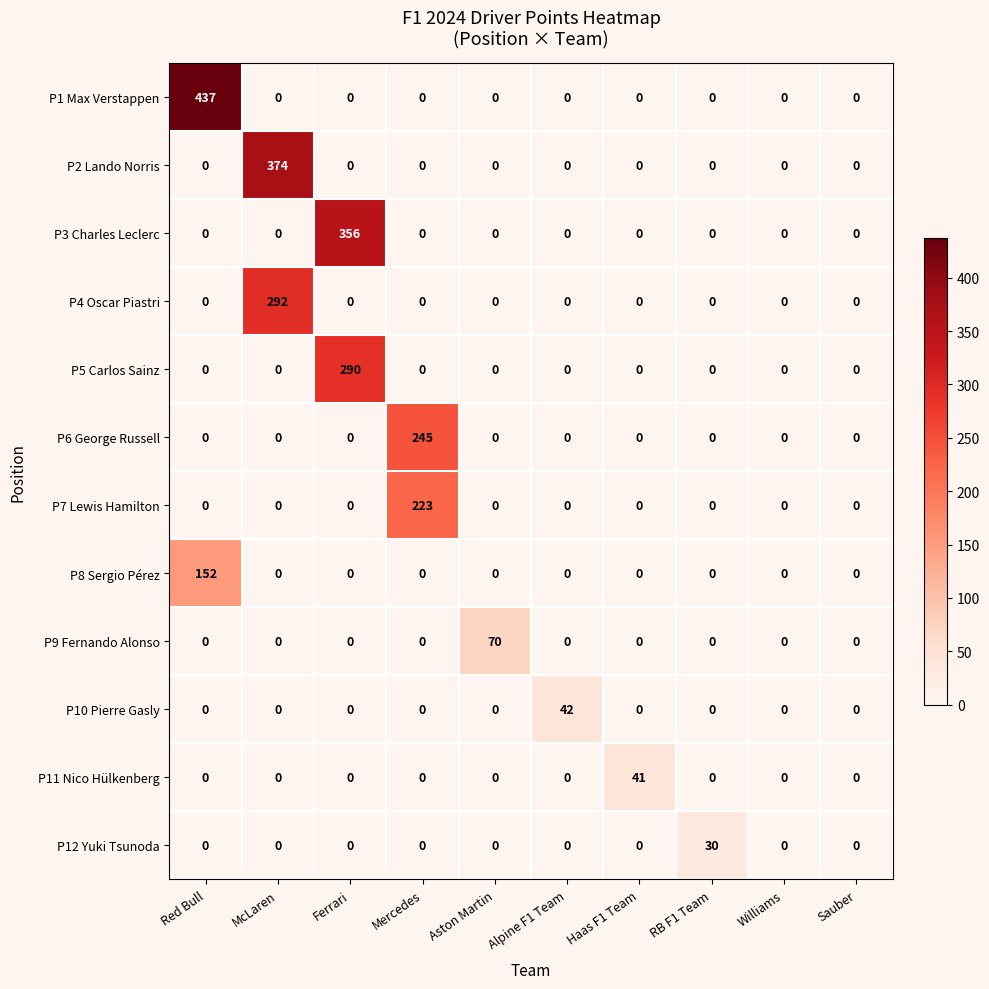

How many series are shown in this chart?

12